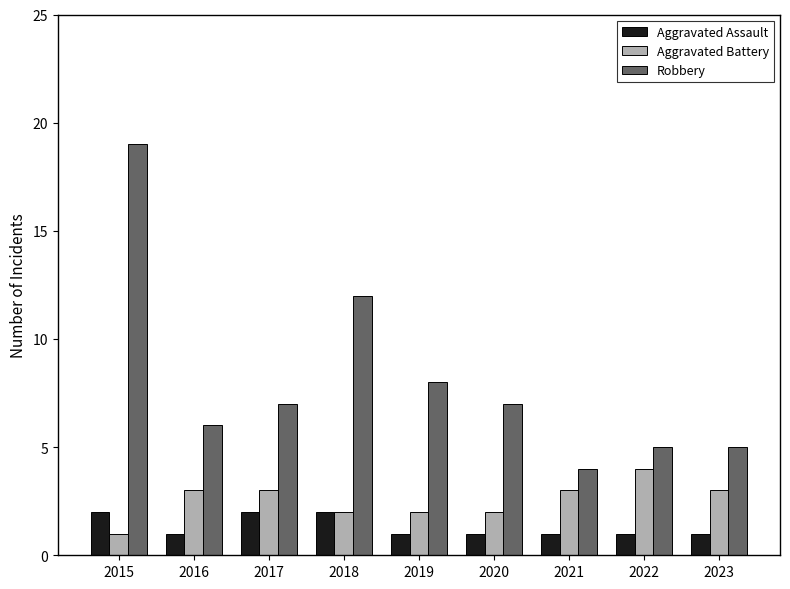

What is the minimum value for Robbery?

4